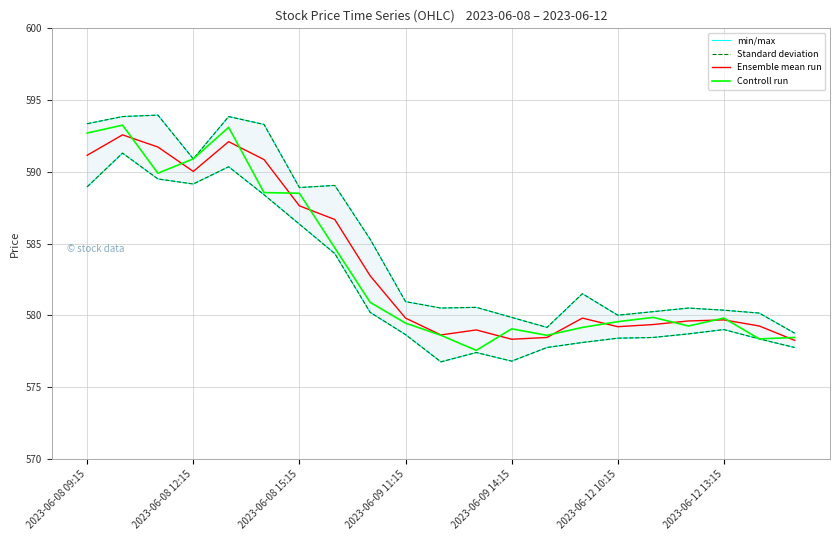

Is it true that min/max equals 585.3 at 8?

True